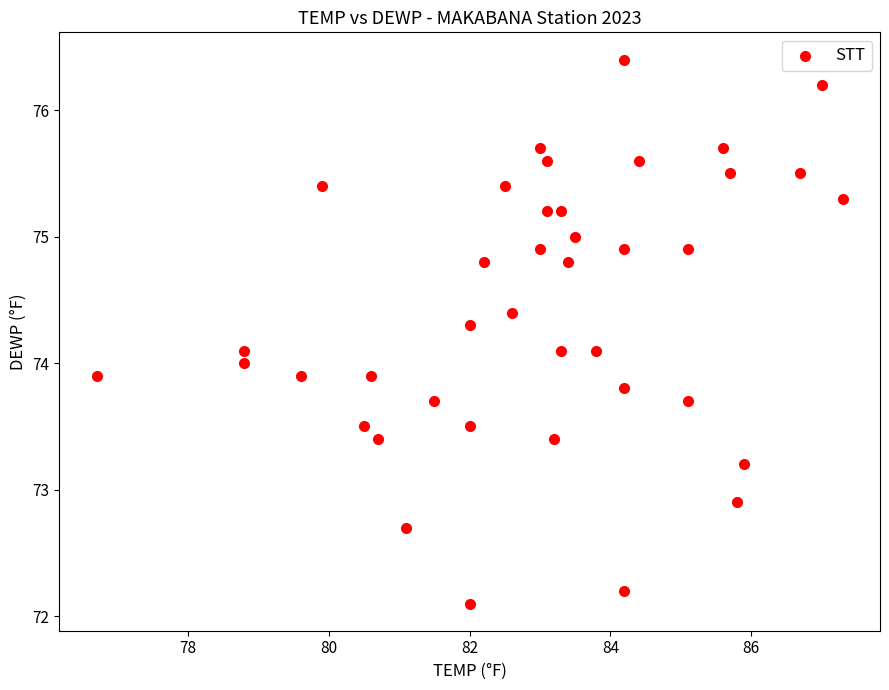

What is the range of Y values (max minus min)?

4.3